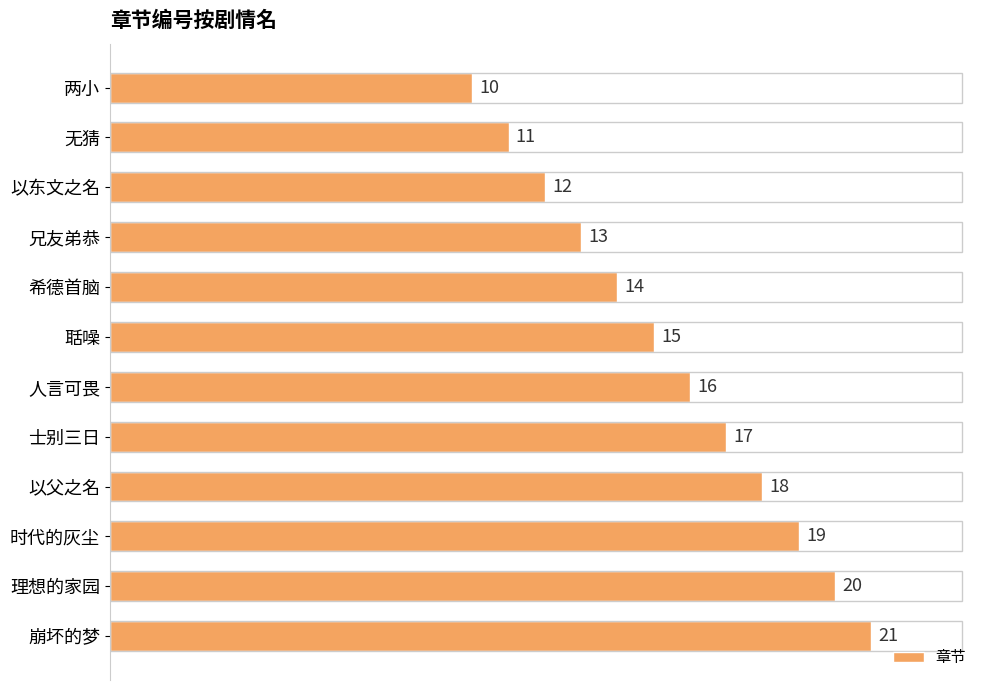

What is the label of the 12th bar from the top?

崩坏的梦